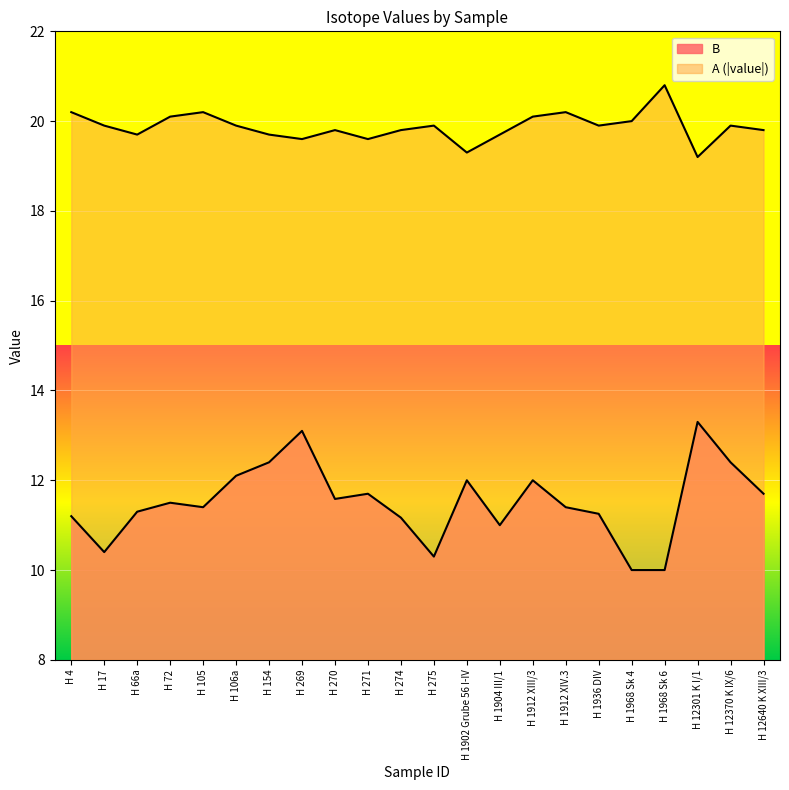

How many interior local peaks does the B series have?

6